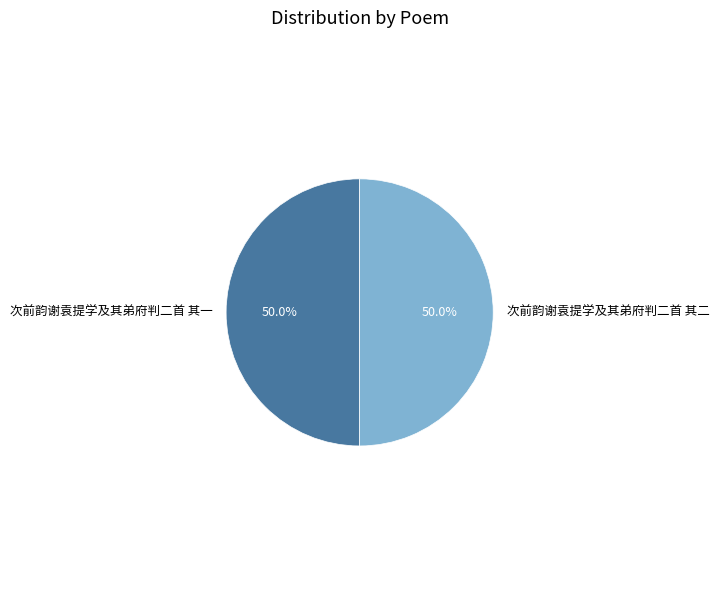

What is the total percentage of 次前韵谢袁提学及其弟府判二首 其一 and 次前韵谢袁提学及其弟府判二首 其二?

100.0%